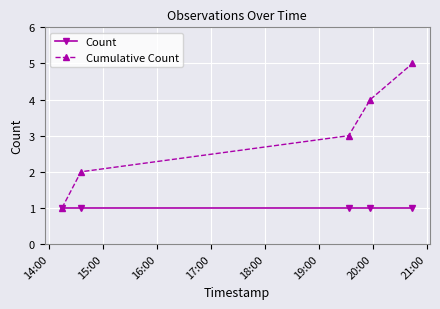

What is the highest value of the Cumulative Count series?

5